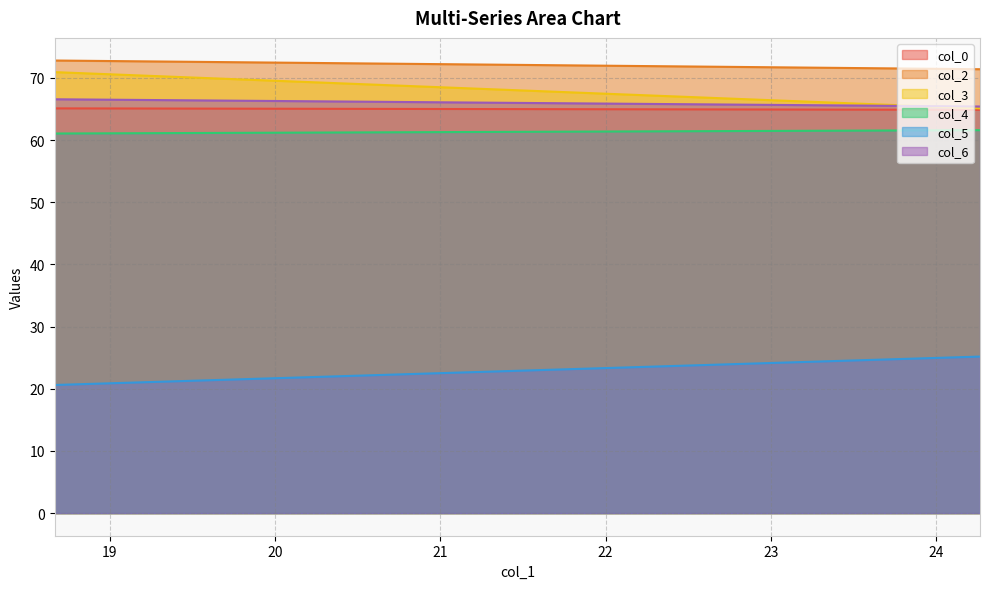

Count the col_2 values in the range 71 to 72.

1